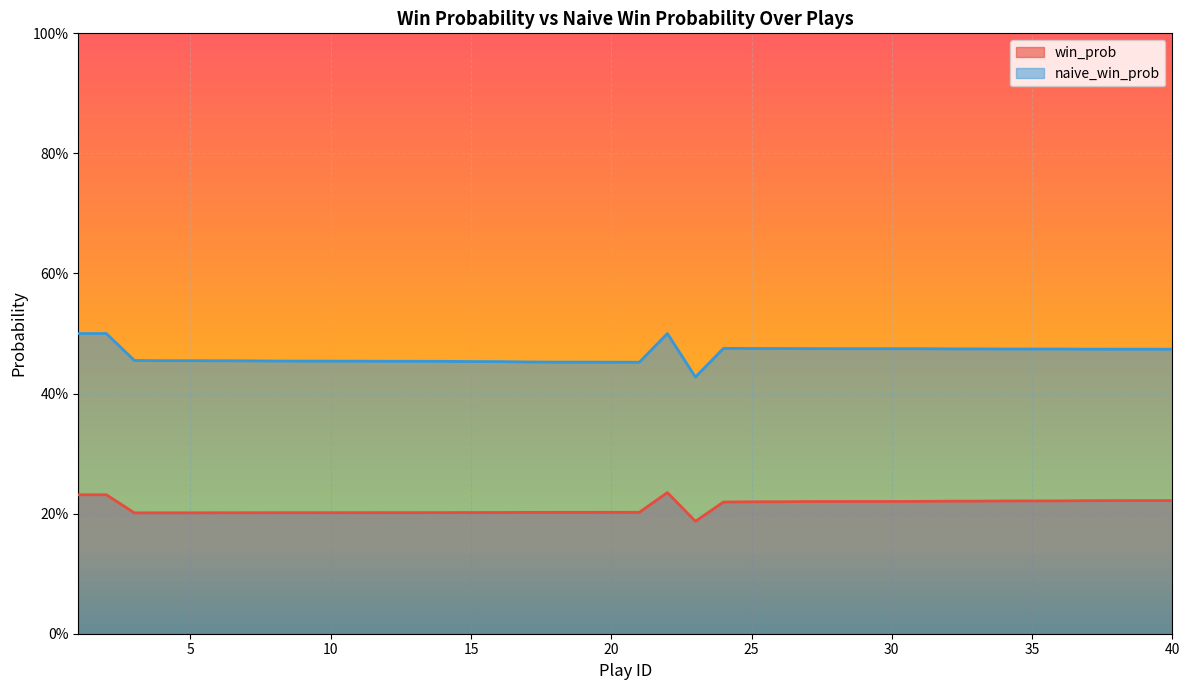

At which category does win_prob reach its first local valley?

3